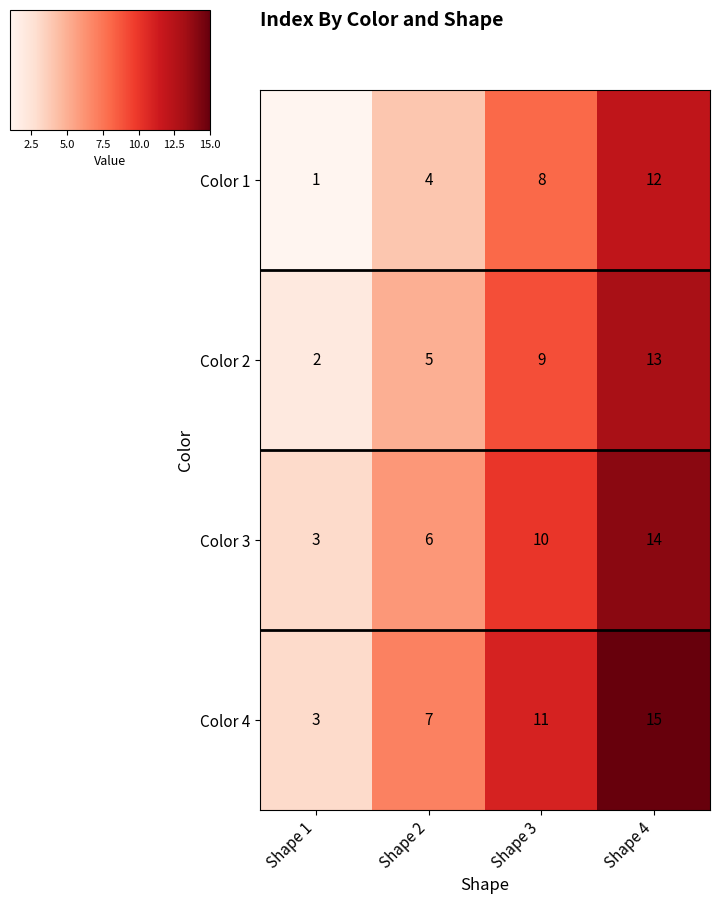

What is the spread (max minus min) of values at Shape 4?

3